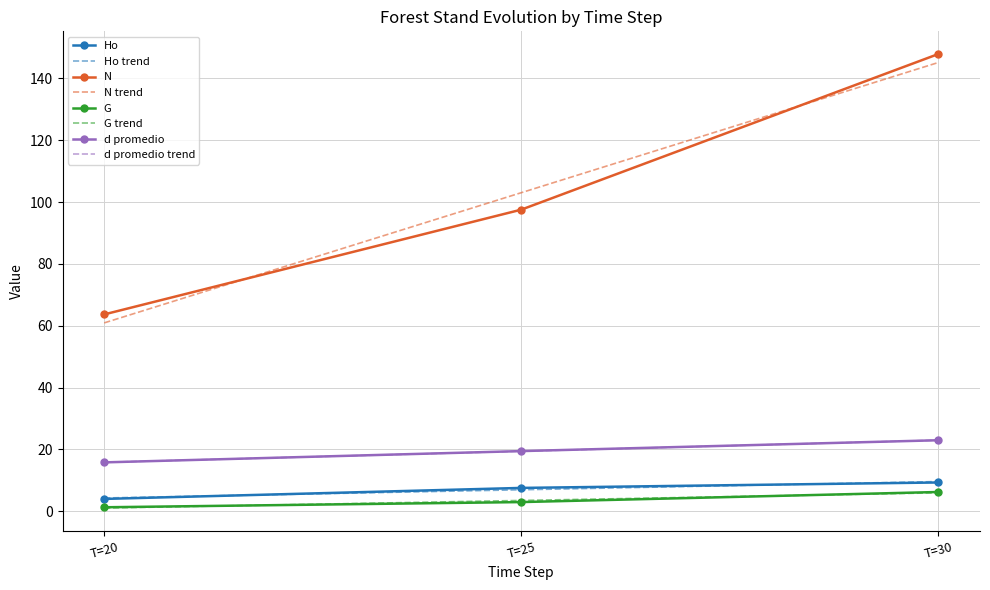

Between T=25 and T=20, which is larger?

T=25